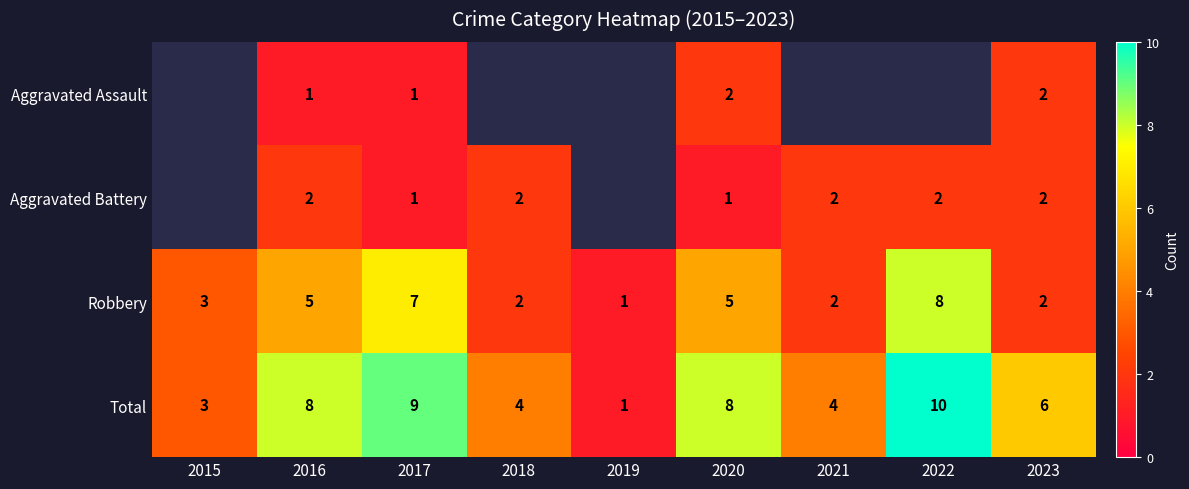

Is it true that Robbery equals 7 at 2017?

True